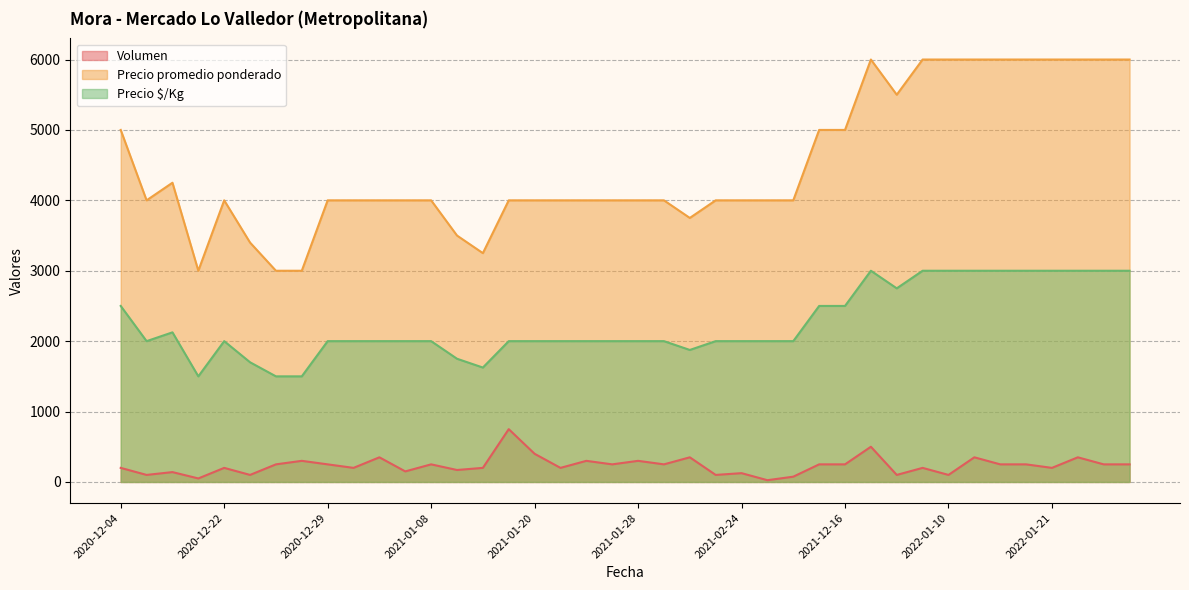

Rank the series by their average value, from lowest to highest.

Volumen, Precio $/Kg, Precio promedio ponderado